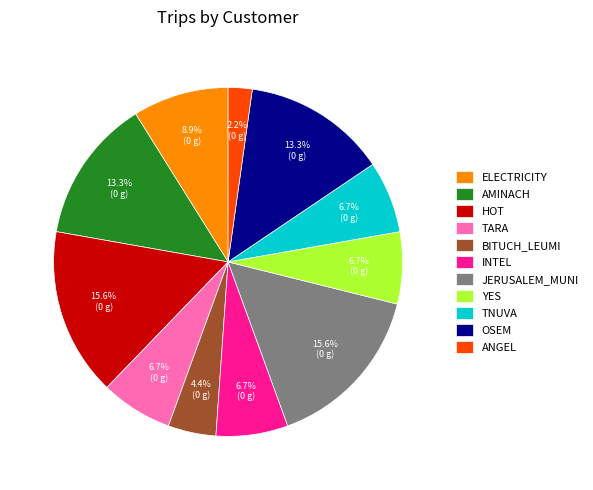

What portion of the pie excludes BITUCH_LEUMI?

95.6%